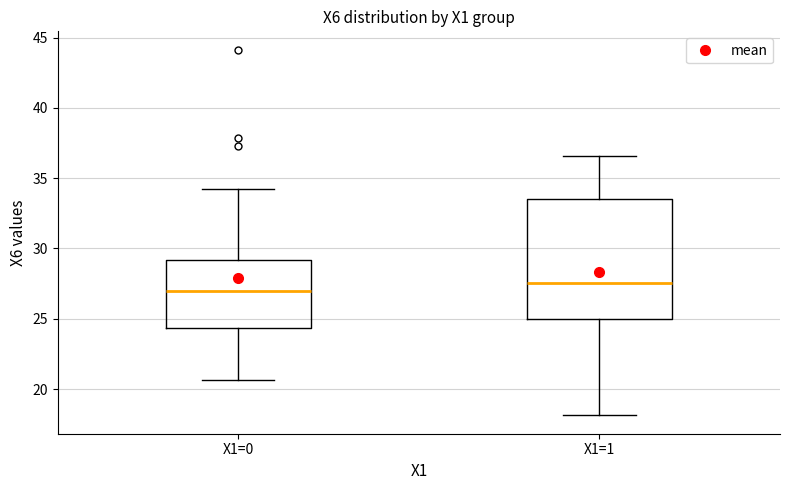

Where is the lower edge of the box for X1=1 on the y-axis? The values are not printed on the chart, so give them approximately, as read against the axis.

25.0